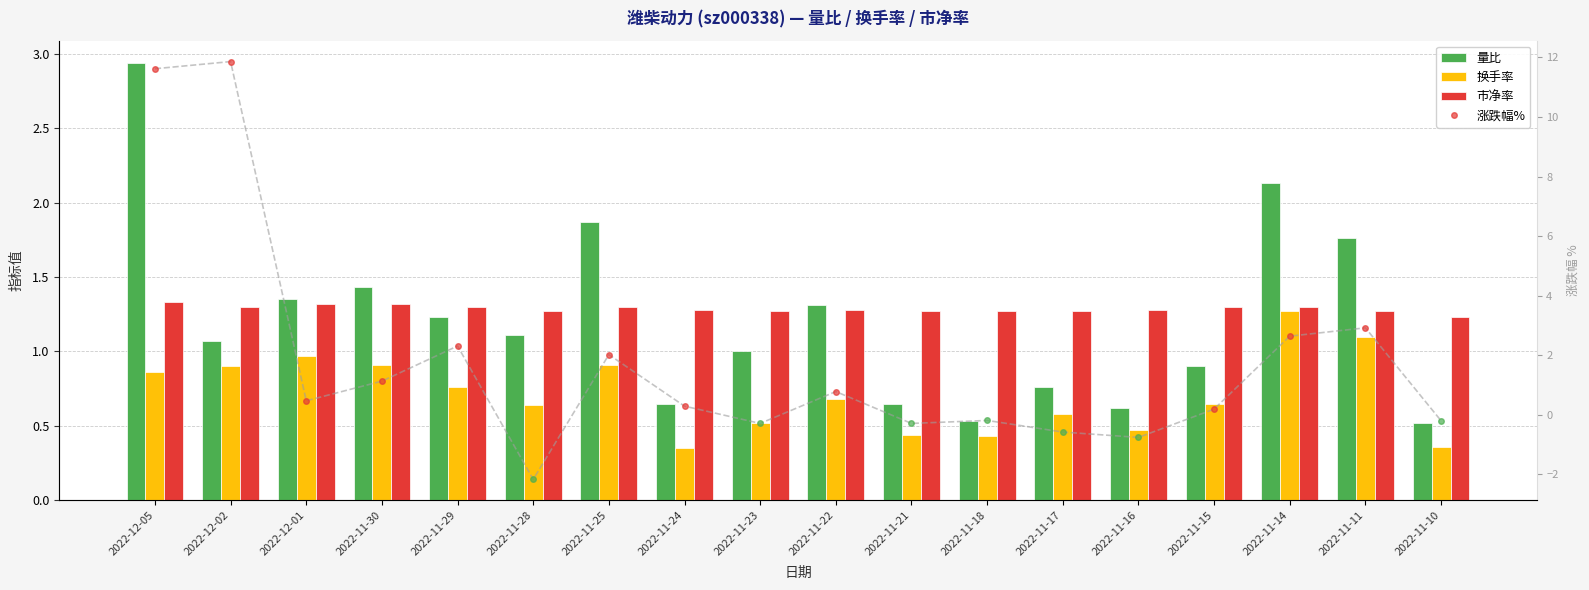

What is the difference between the second highest and second lowest values in the 涨跌幅% series?

12.4